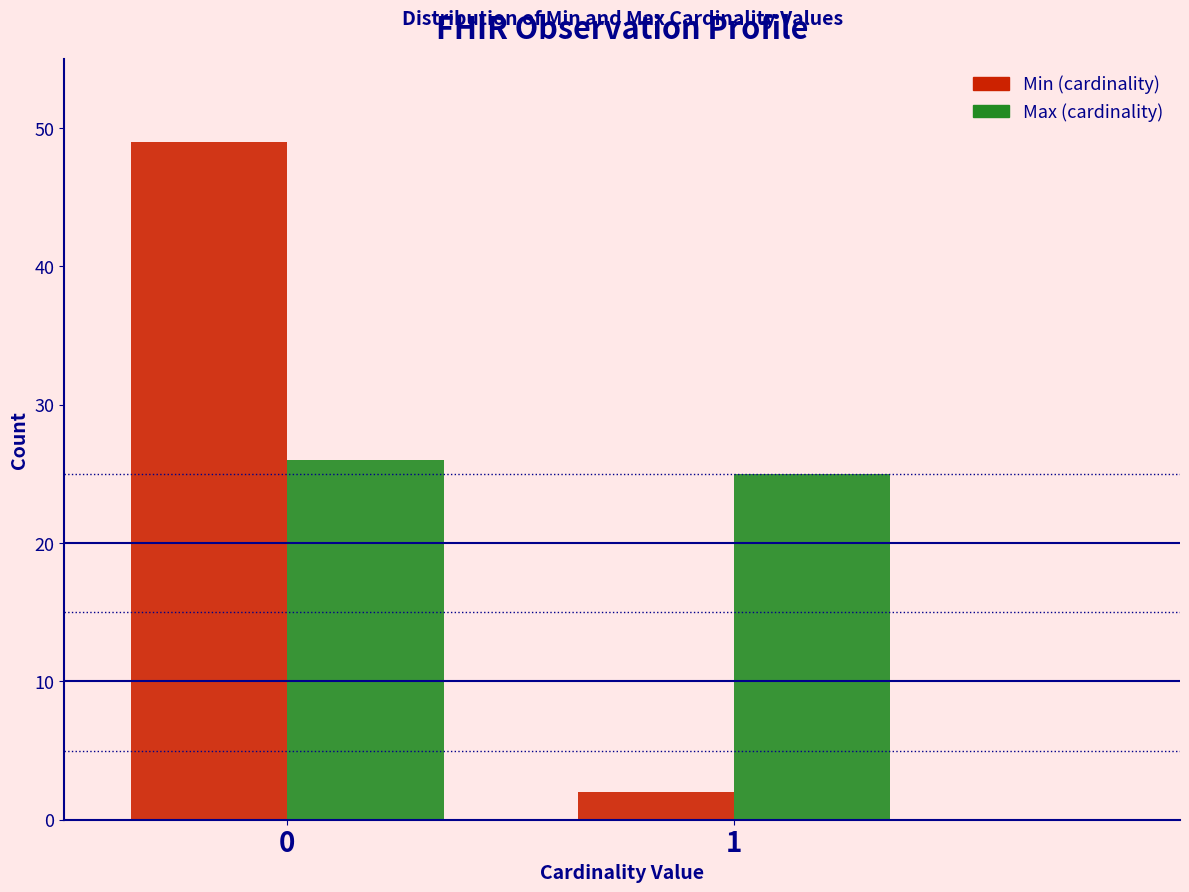

Reading right to left, list all the values displayed in this chart.

Min: 2	49
Max: 25	26